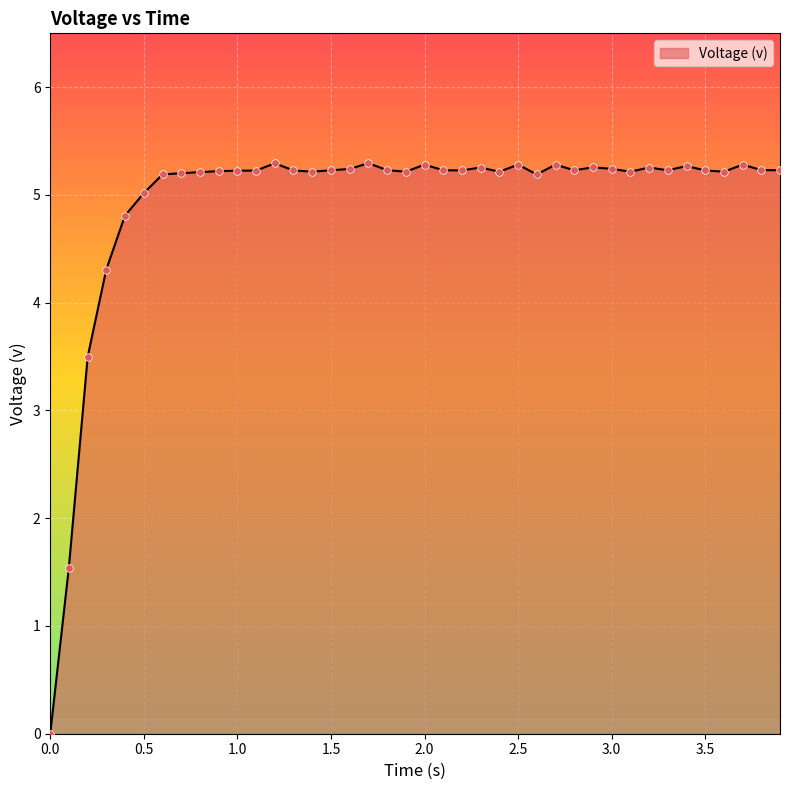

What is the difference between the maximum and minimum values?

5.3